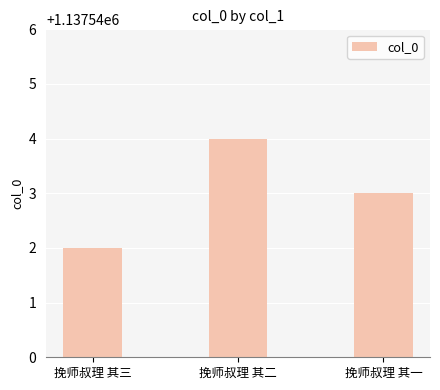

The value at 挽师叔理 其二 is 1498948. True or false?

False